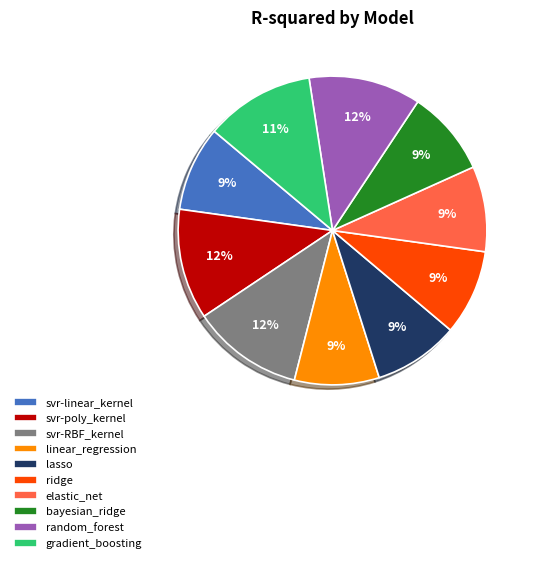

Between gradient_boosting and linear_regression, which is larger?

gradient_boosting